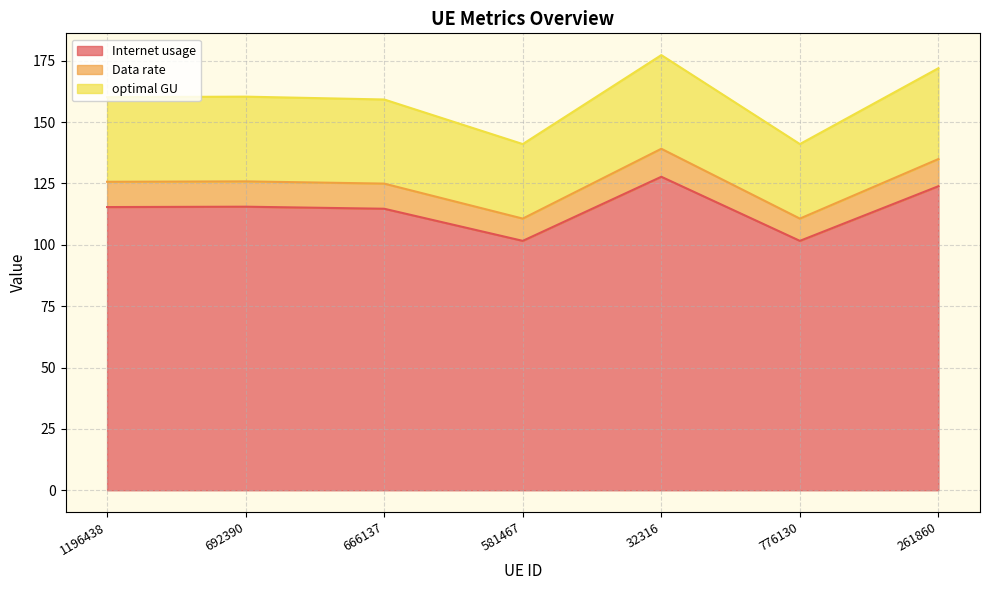

Read the Internet usage value at 666137.

114.7